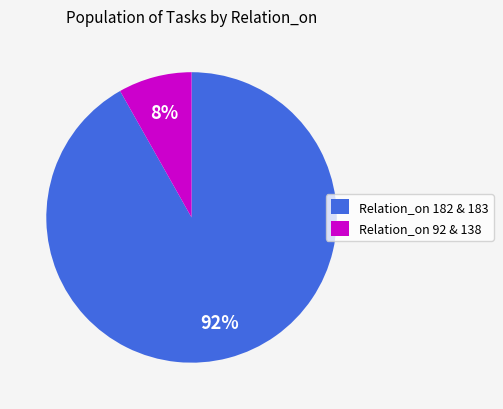

To the nearest percent, what is the difference between the largest and smallest slice percentages?

84%